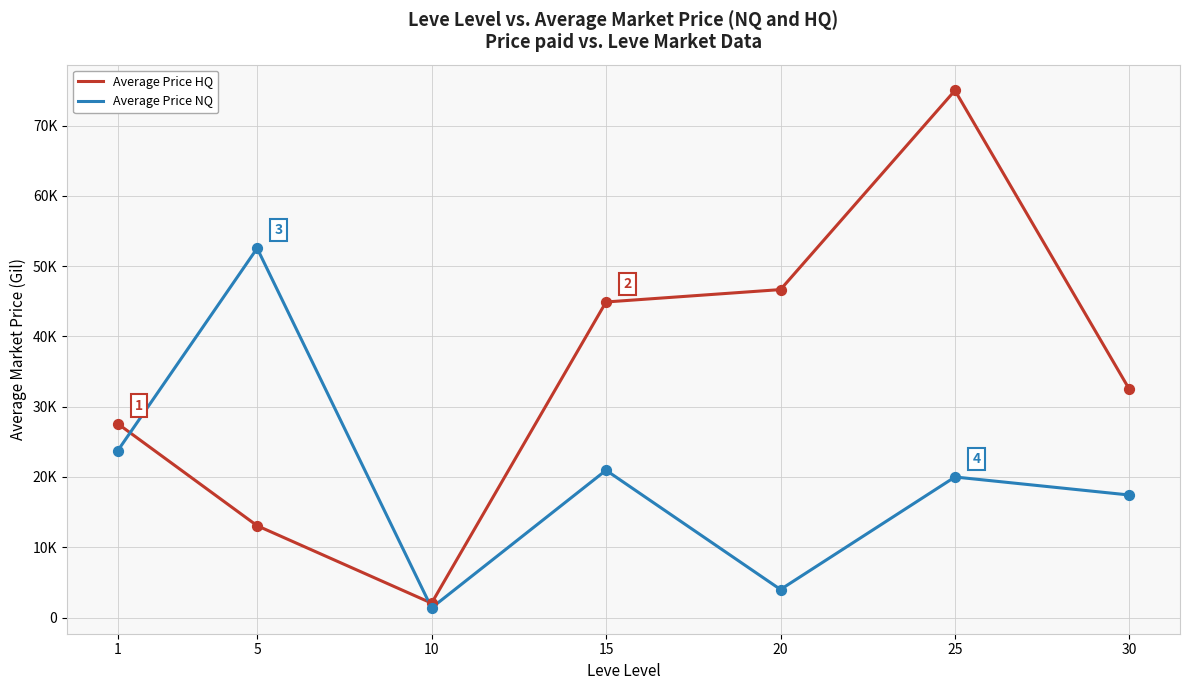

What is the total value across all series at 10?

3417.8